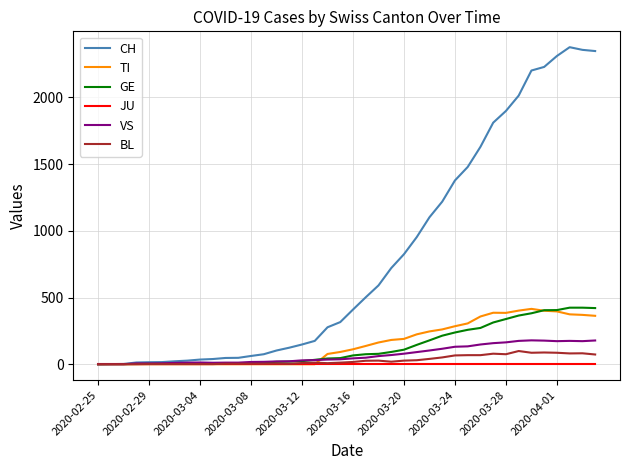

How many categories are shown in the chart?

40